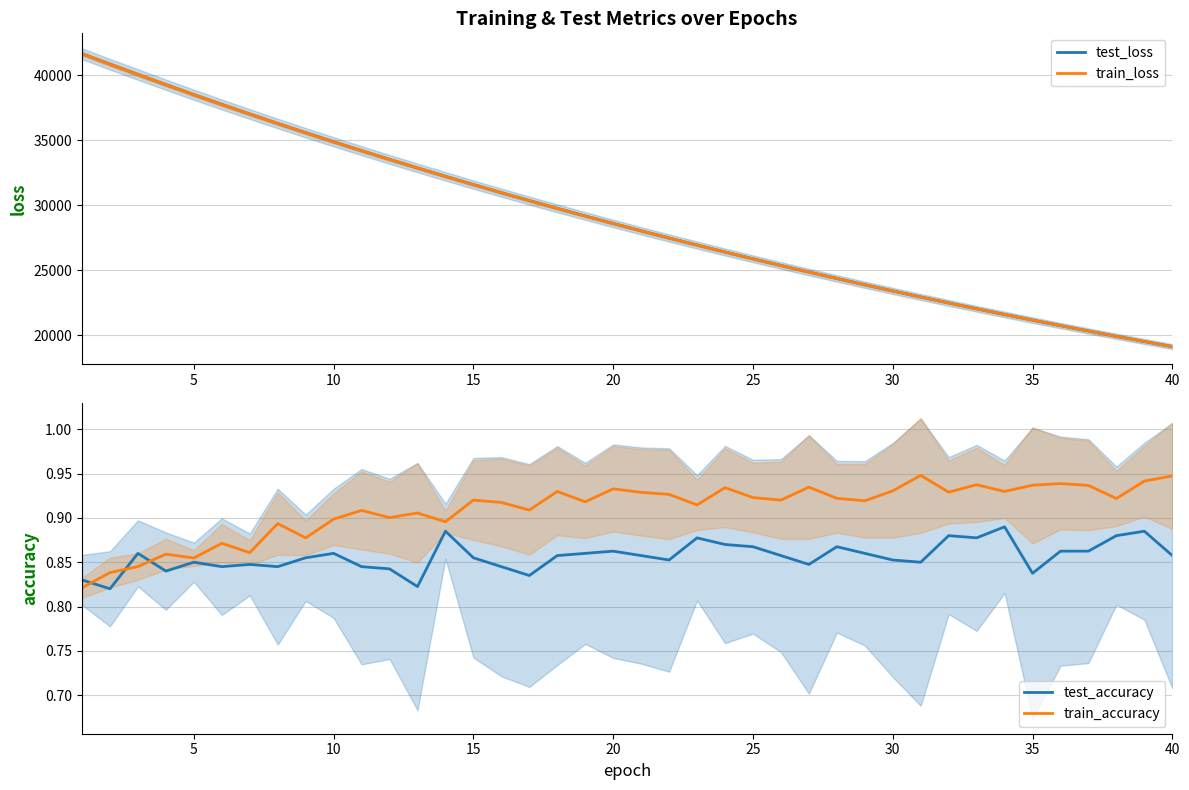

How many times do train_accuracy and test_accuracy cross each other?

3